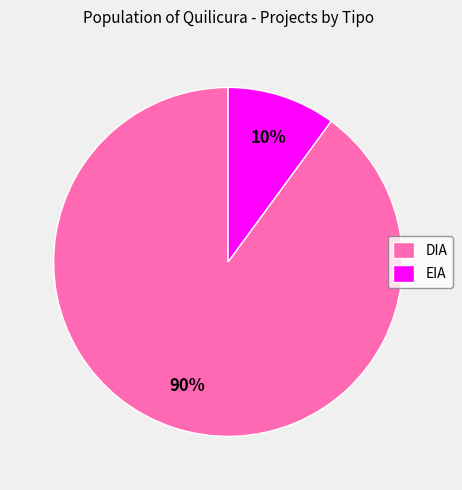

Count the number of slices in the pie.

2